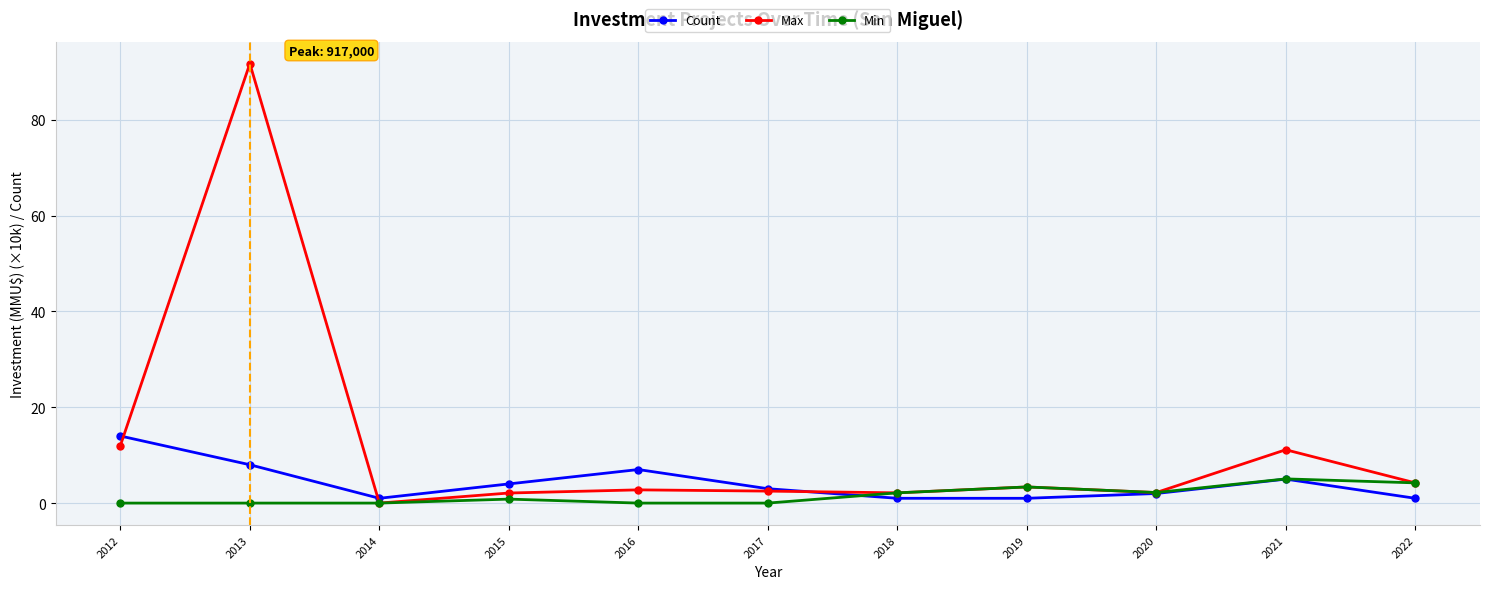

At which category does Max reach its first local peak?

2013